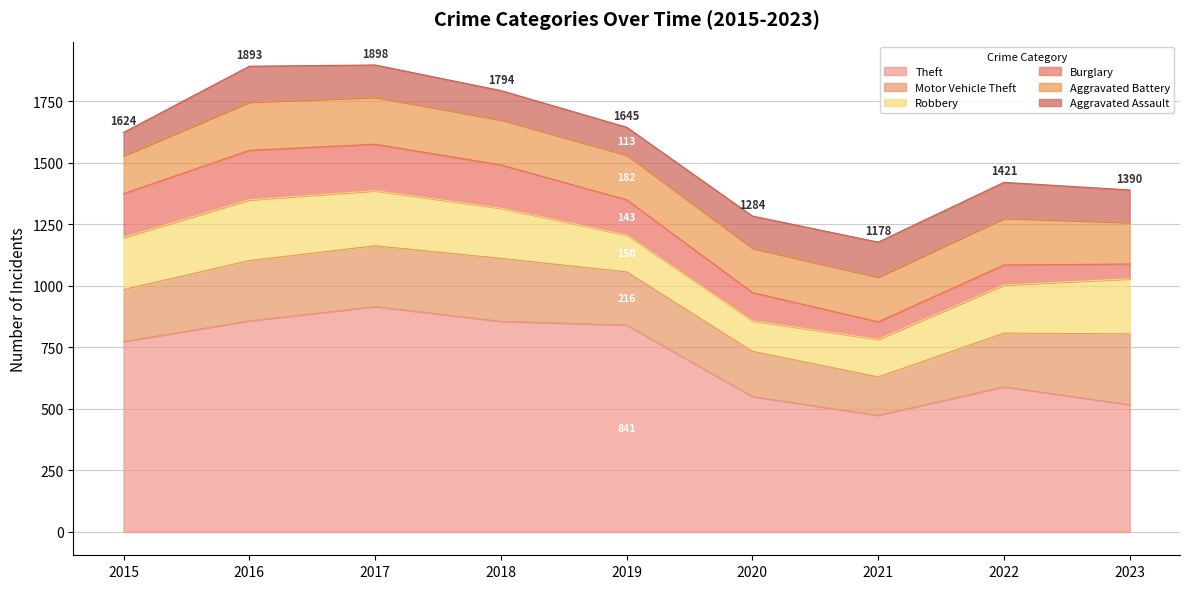

What is the average value of the Aggravated Assault series?

128